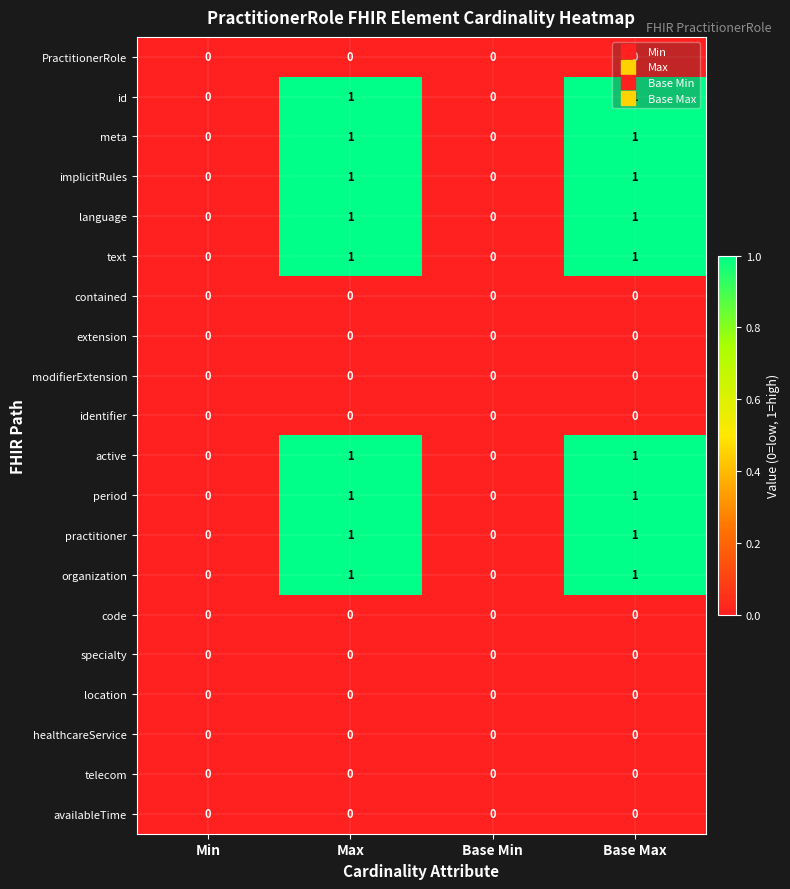

How many meta values are between 0 and 1?

4